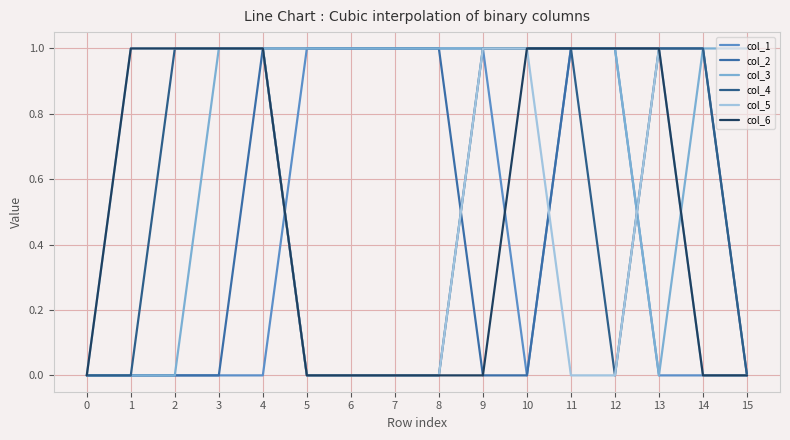

Between 8 and 11, which series saw the biggest shift?

col_4